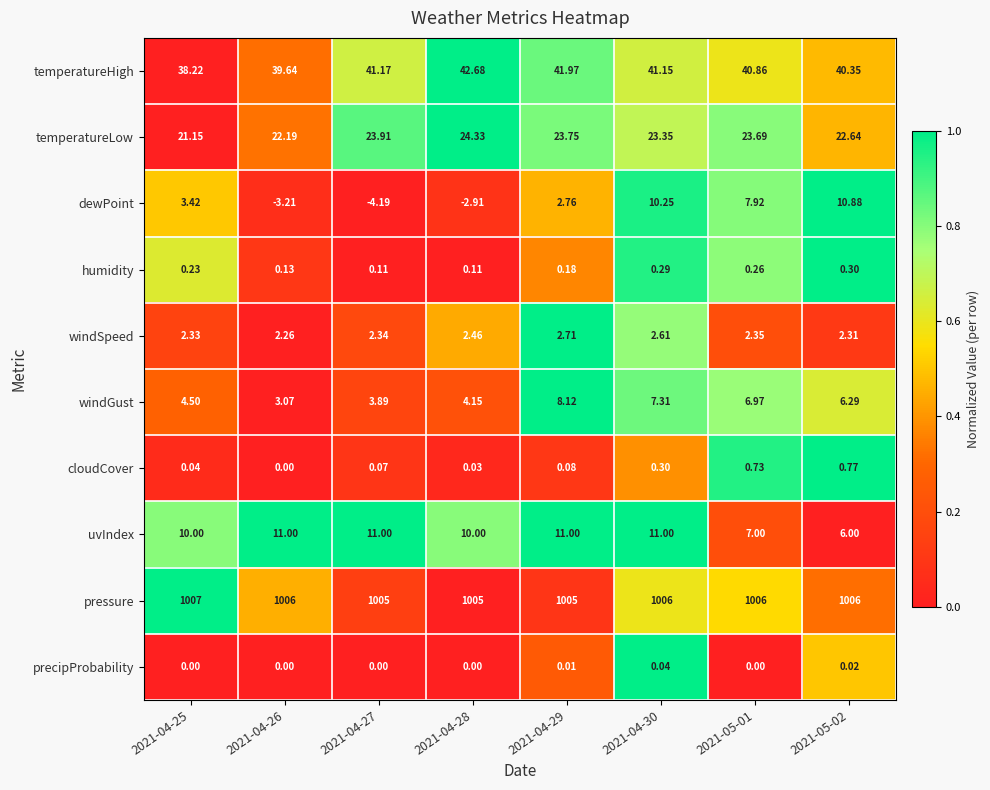

At 2021-04-27, list the series in order from smallest to largest.

dewPoint, precipProbability, cloudCover, humidity, windSpeed, windGust, uvIndex, temperatureLow, temperatureHigh, pressure